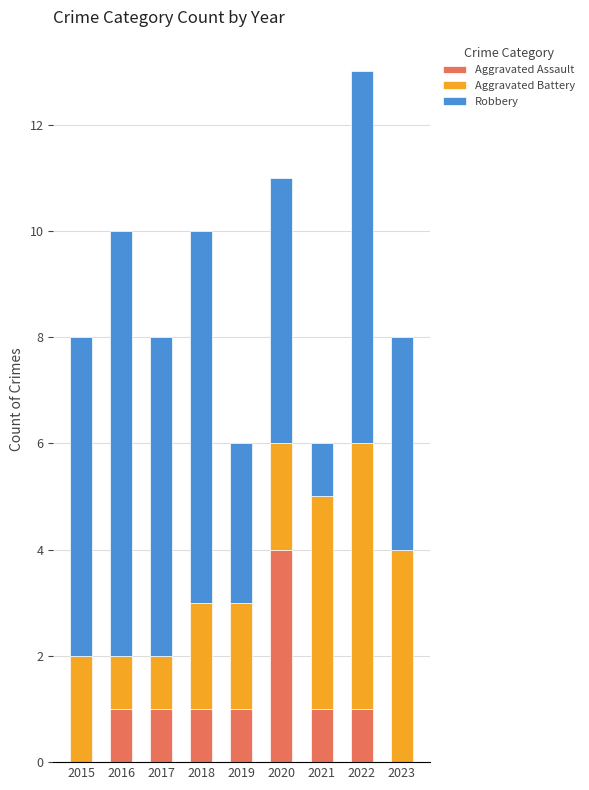

Is it true that Aggravated Assault equals 1 at 2019?

True